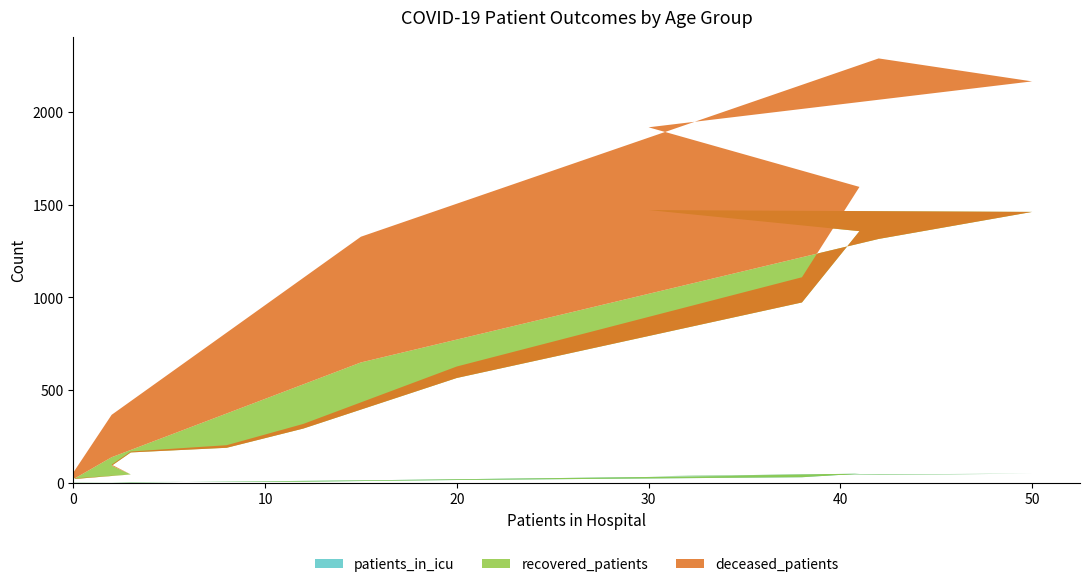

Reading left to right, transcribe all the data shown in this chart.

patients_in_icu: 1	0	0	3	4	5	14	29	48	34	48	45	12	0	0	0
recovered_patients: 18	44	91	160	184	287	551	944	1310	1438	1414	1271	637	137	18	4
deceased_patients: 3	0	6	5	14	25	62	136	239	447	705	975	679	229	36	2